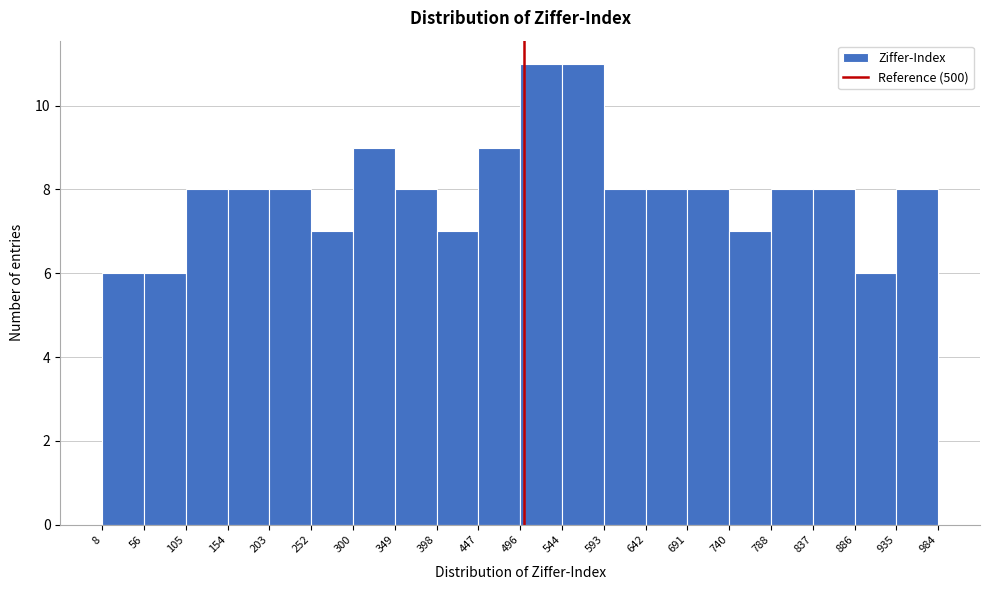

What is the height of the bar covering 447 to 496 on the x-axis? The values are not printed on the chart, so give them approximately, as read against the axis.

9